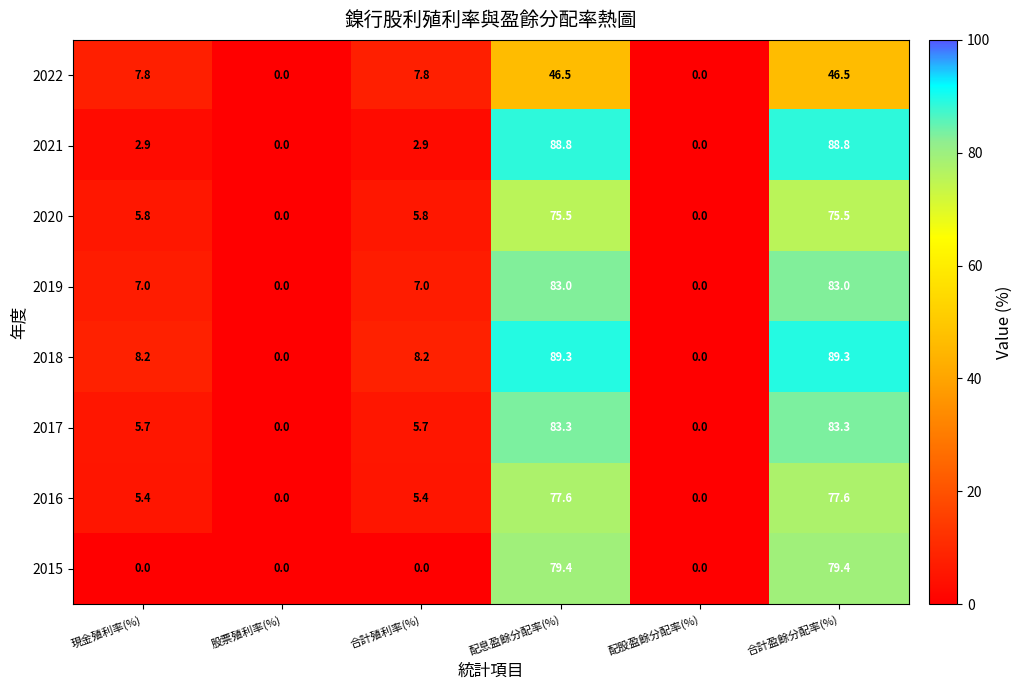

How many data points in 2020 are above 5?

4